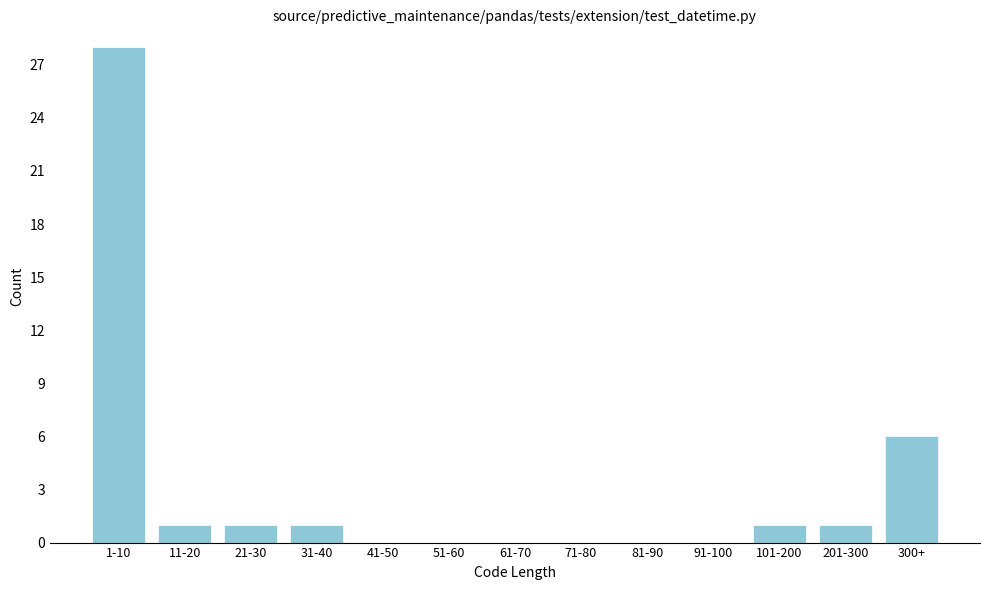

Reading left to right, list all the values displayed in this chart.

1-10=28	11-20=1	21-30=1	31-40=1	41-50=0	51-60=0	61-70=0	71-80=0	81-90=0	91-100=0	101-200=1	201-300=1	300+=6